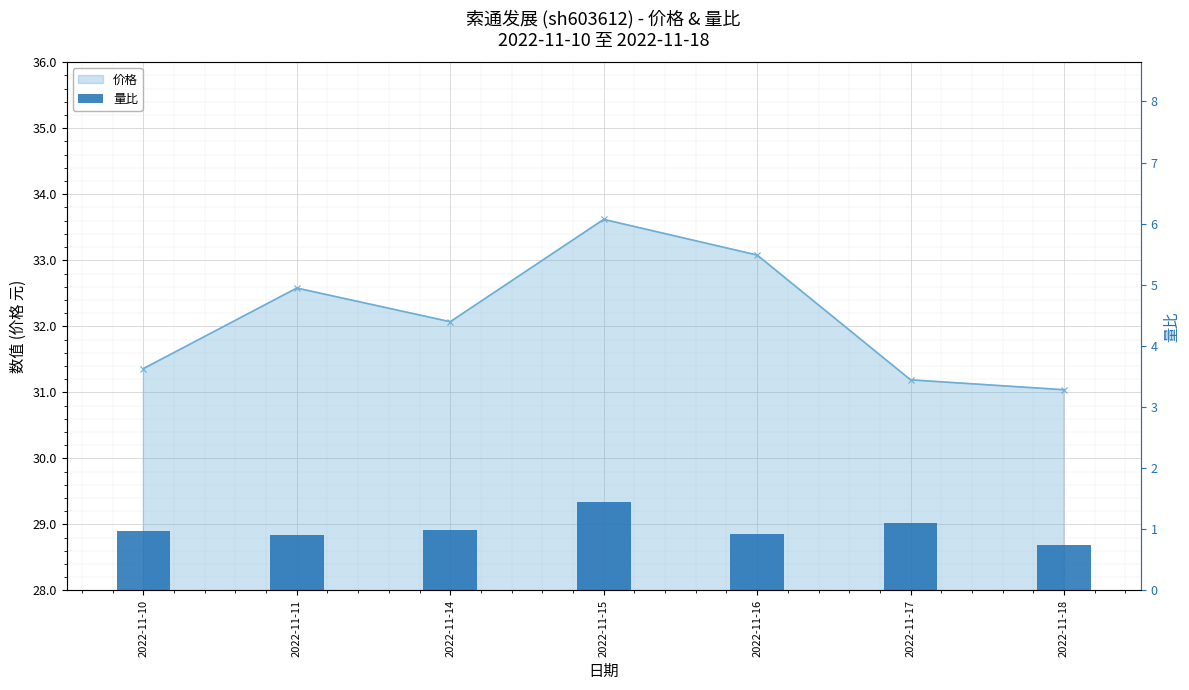

List the labels in order of value, largest first.

2022-11-15, 2022-11-17, 2022-11-14, 2022-11-10, 2022-11-16, 2022-11-11, 2022-11-18